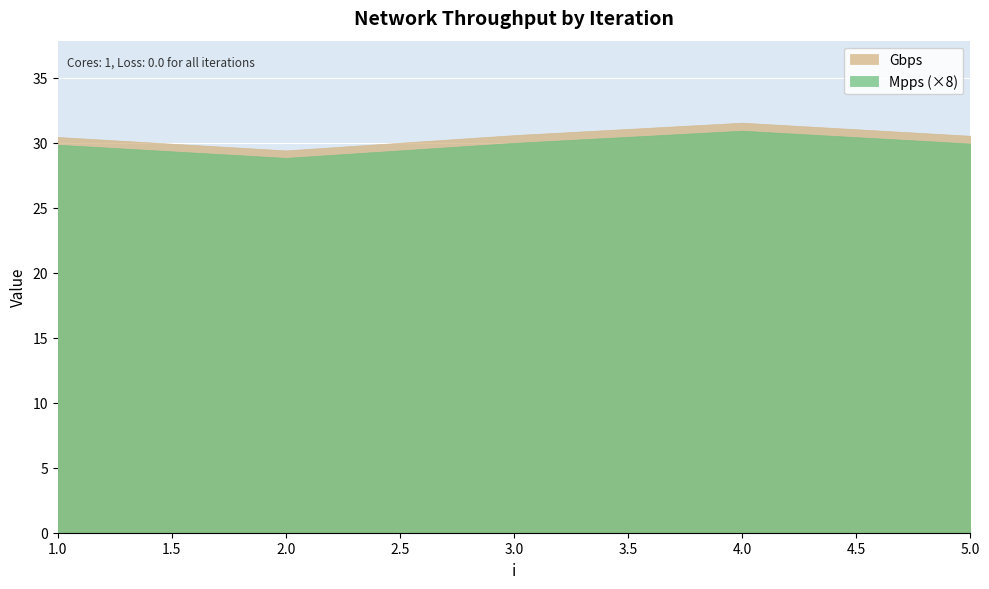

Reading left to right, list all the values displayed in this chart.

Gbps: 30.4	29.4	30.6	31.5	30.5
Mpps: 3.7	3.6	3.7	3.9	3.7